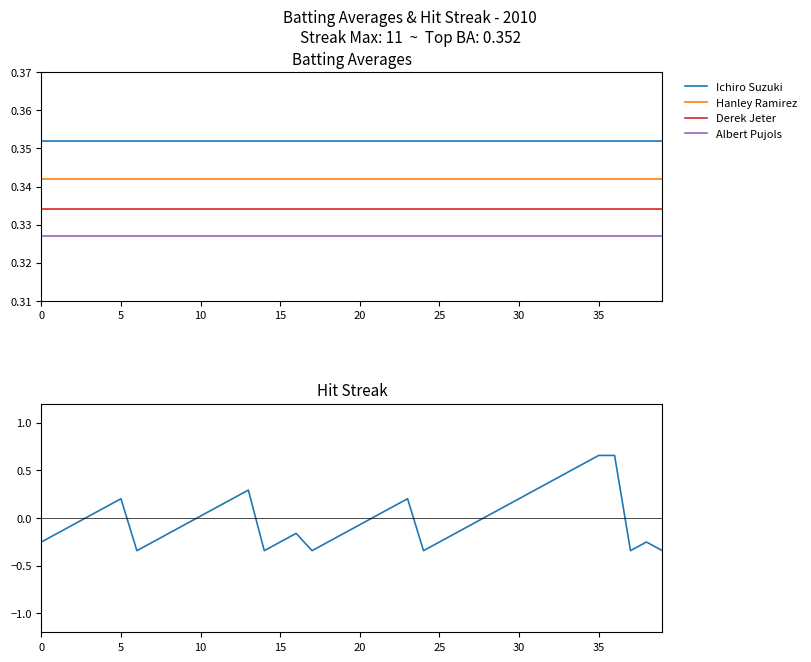

At which category is the sum across all series the highest?

35